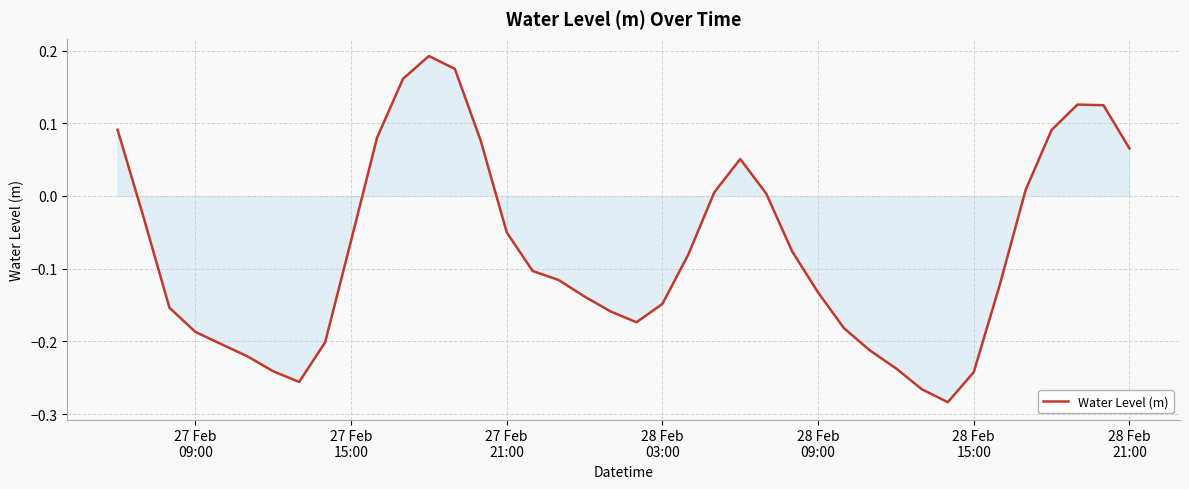

What is the difference between the maximum and minimum values?

0.5